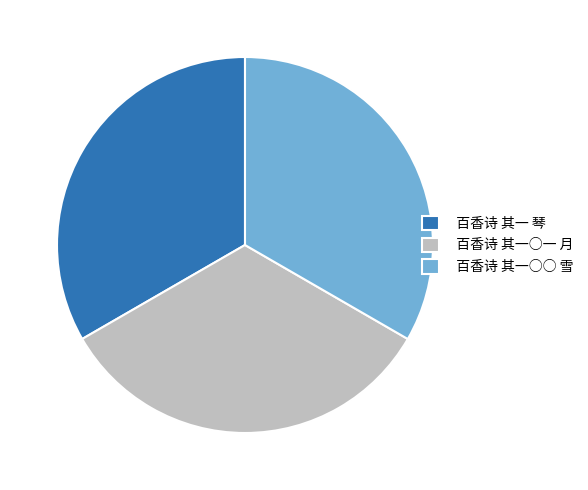

Does any single category account for the majority?

No